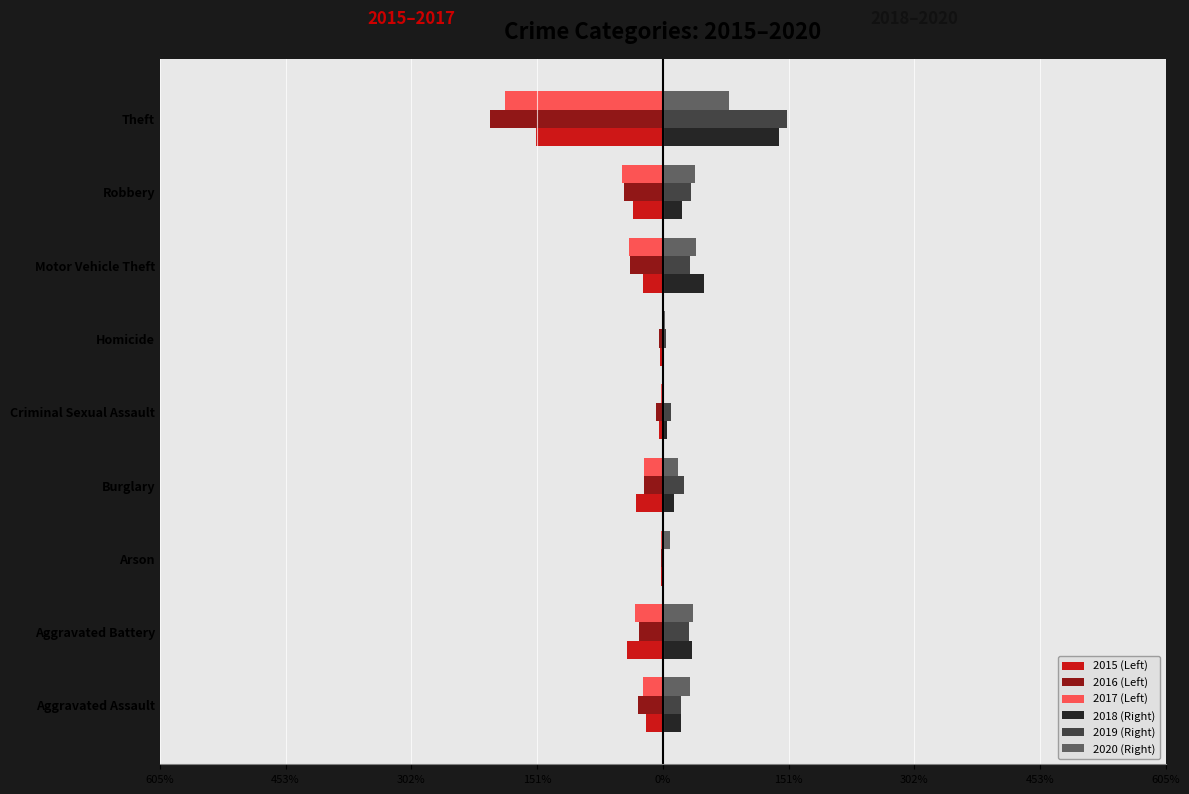

What are all the series names shown in the legend?

2015 (Left), 2016 (Left), 2017 (Left), 2018 (Right), 2019 (Right), 2020 (Right)